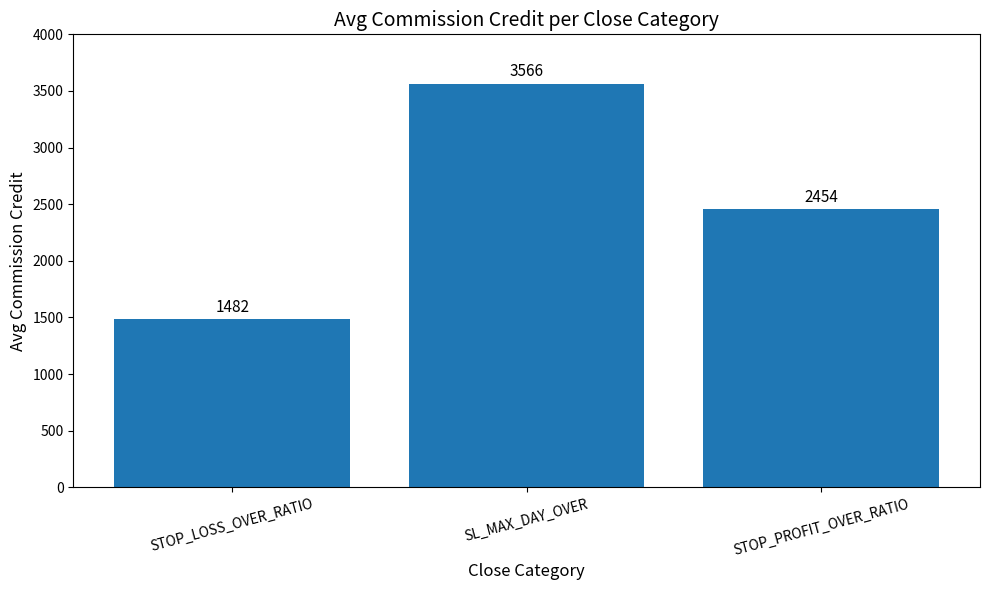

At which label does the data first exceed 2454?

SL_MAX_DAY_OVER